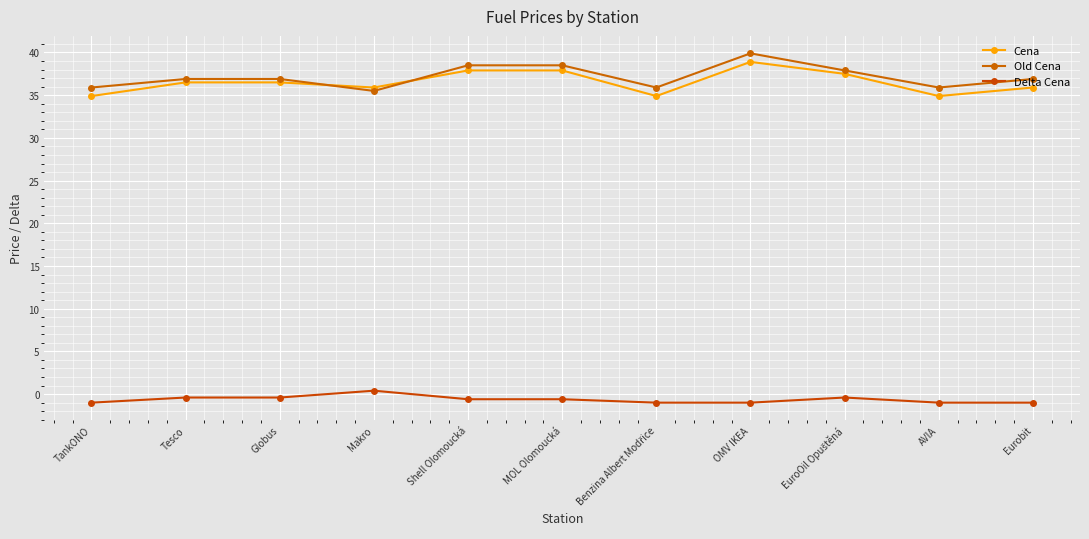

Reading right to left, extract all data points from this chart.

Cena: 35.9	34.9	37.5	38.9	34.9	37.9	37.9	35.9	36.5	36.5	34.9
Old Cena: 36.9	35.9	37.9	39.9	35.9	38.5	38.5	35.5	36.9	36.9	35.9
Delta Cena: -1.0	-1.0	-0.4	-1.0	-1.0	-0.6	-0.6	0.4	-0.4	-0.4	-1.0